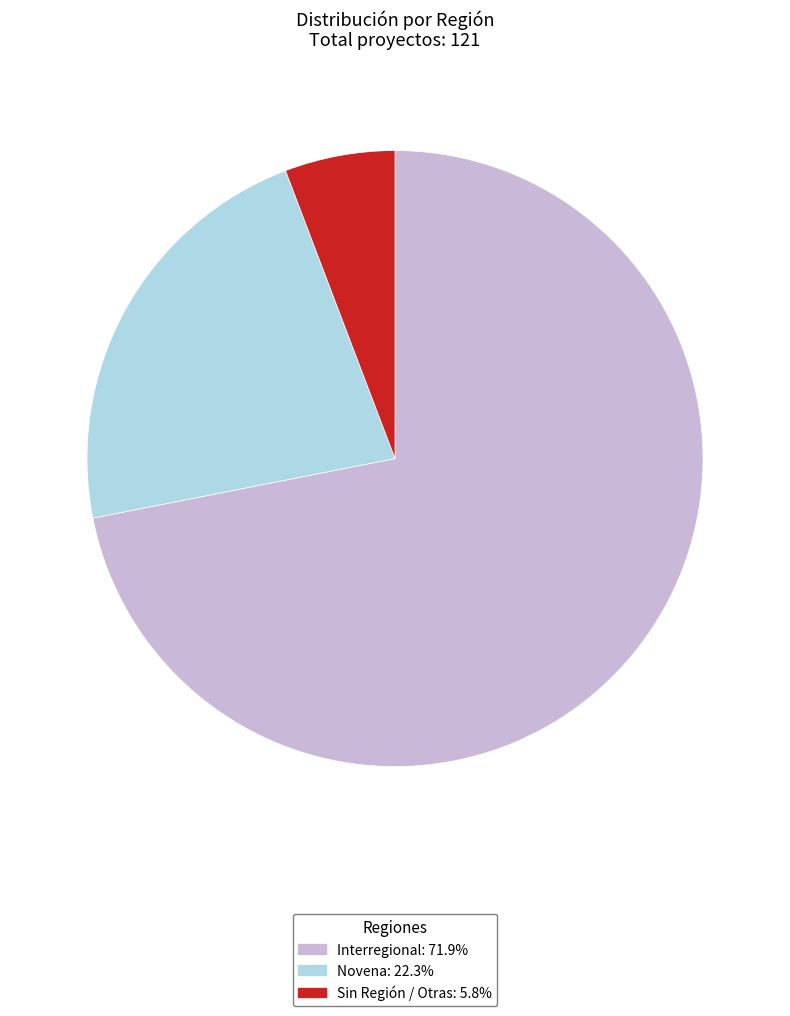

Count the number of slices in the pie.

3